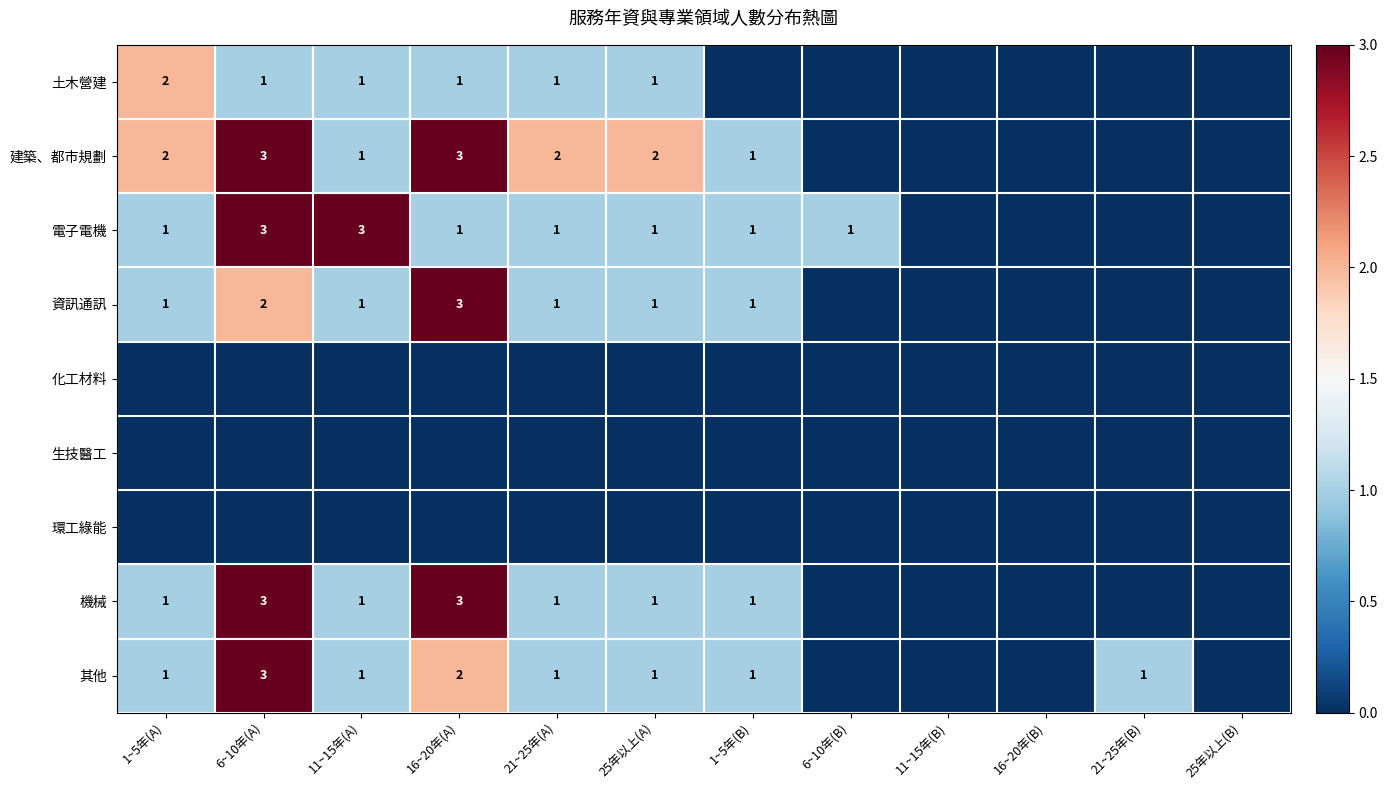

The 土木營建 series shows 1 at 11~15年(A). True or false?

True